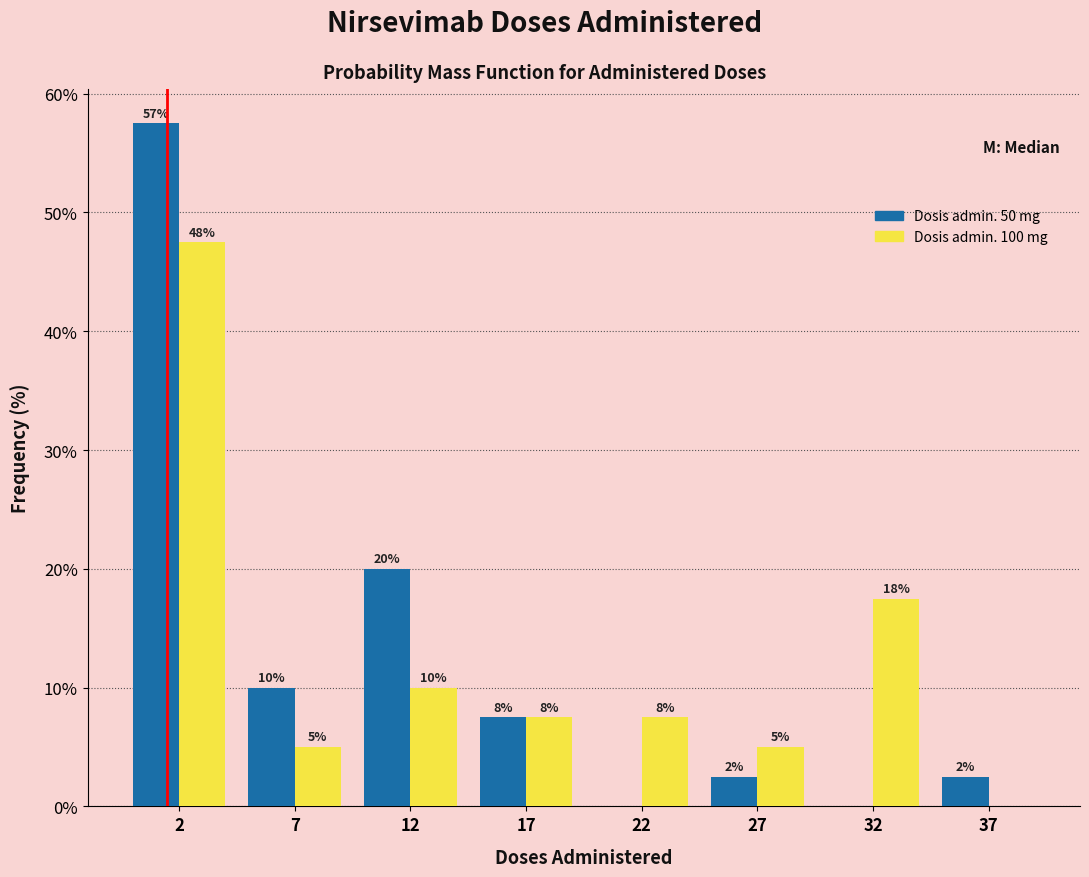

What are all the series names shown in the legend?

Dosis admin. 50 mg, Dosis admin. 100 mg